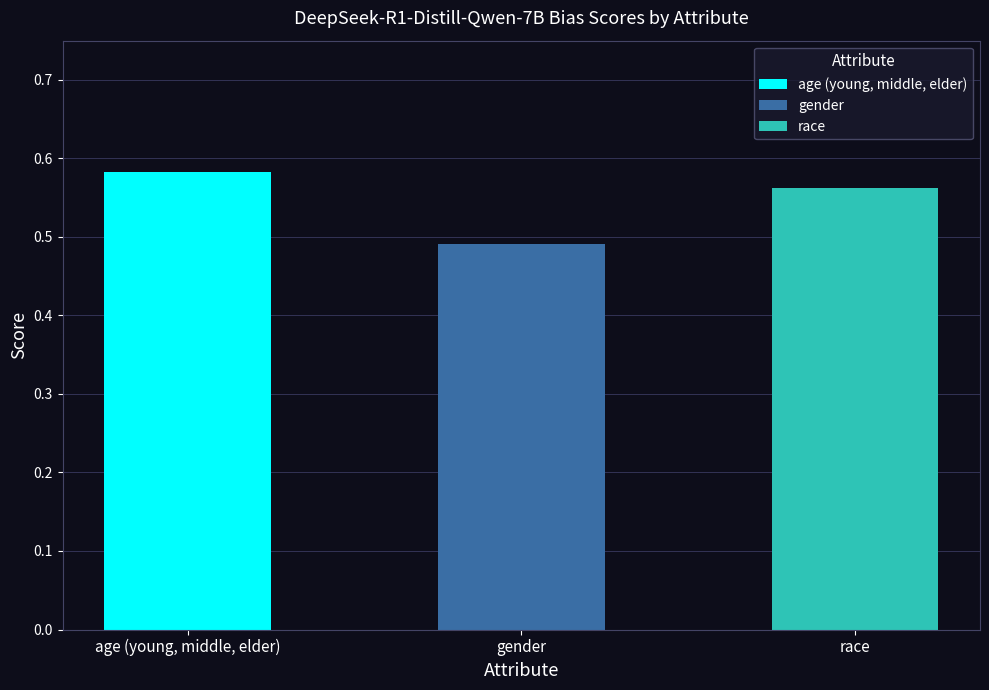

True or false: the data shows 0.6 at age (young, middle, elder).

True